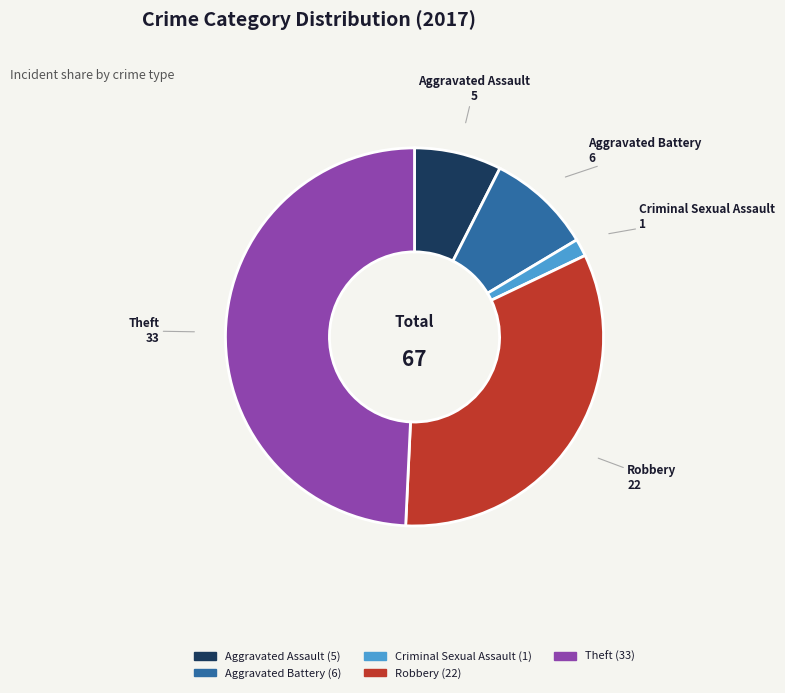

What is the largest slice in the pie chart?

Theft